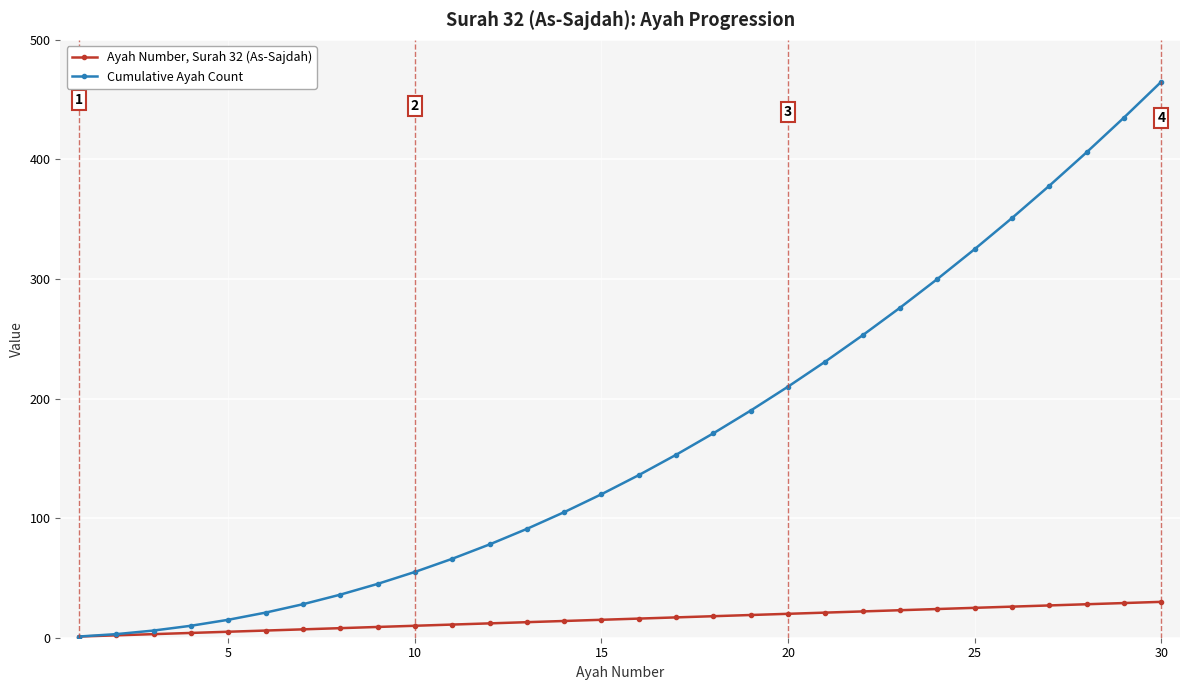

Does the chart display data point markers on the line(s)?

Yes